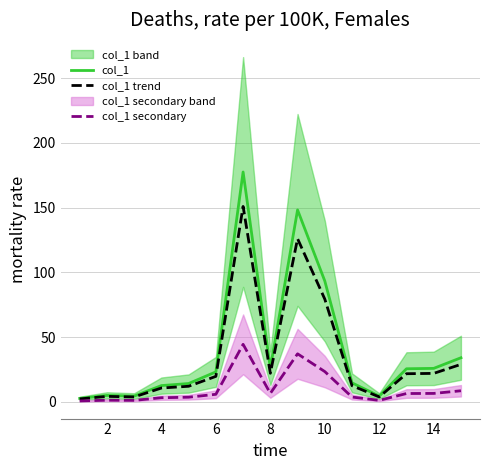

Is this an area chart (filled region under the line)?

No